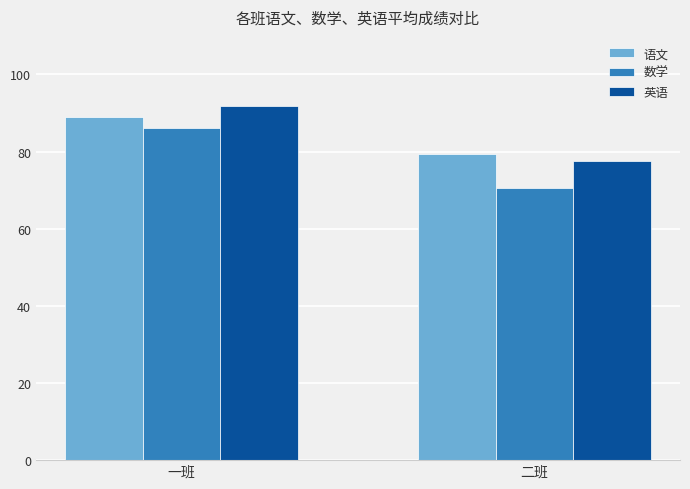

Rank the series at 一班 from highest to lowest value.

英语, 语文, 数学